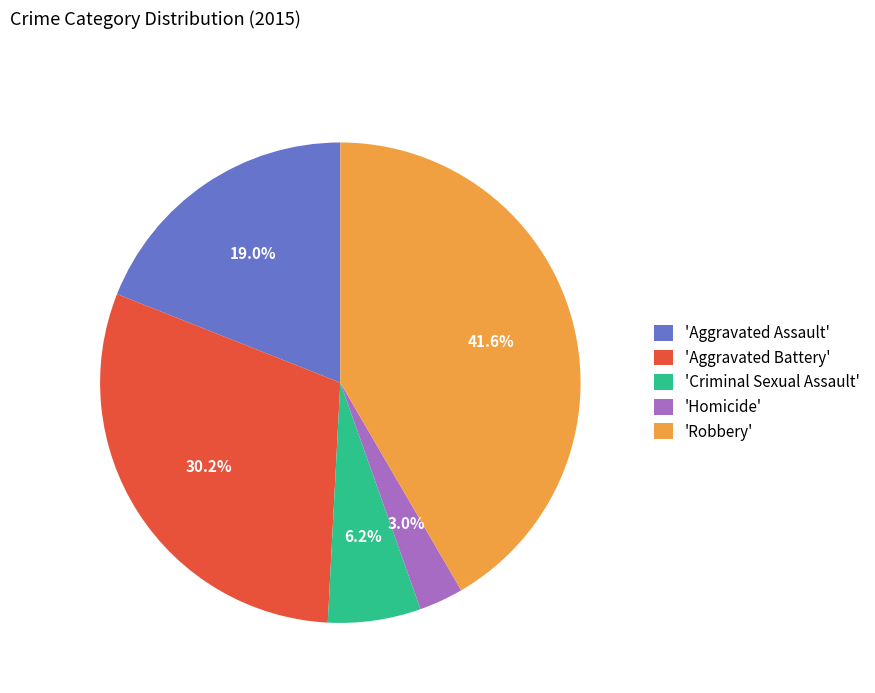

Count the number of slices in the pie.

5